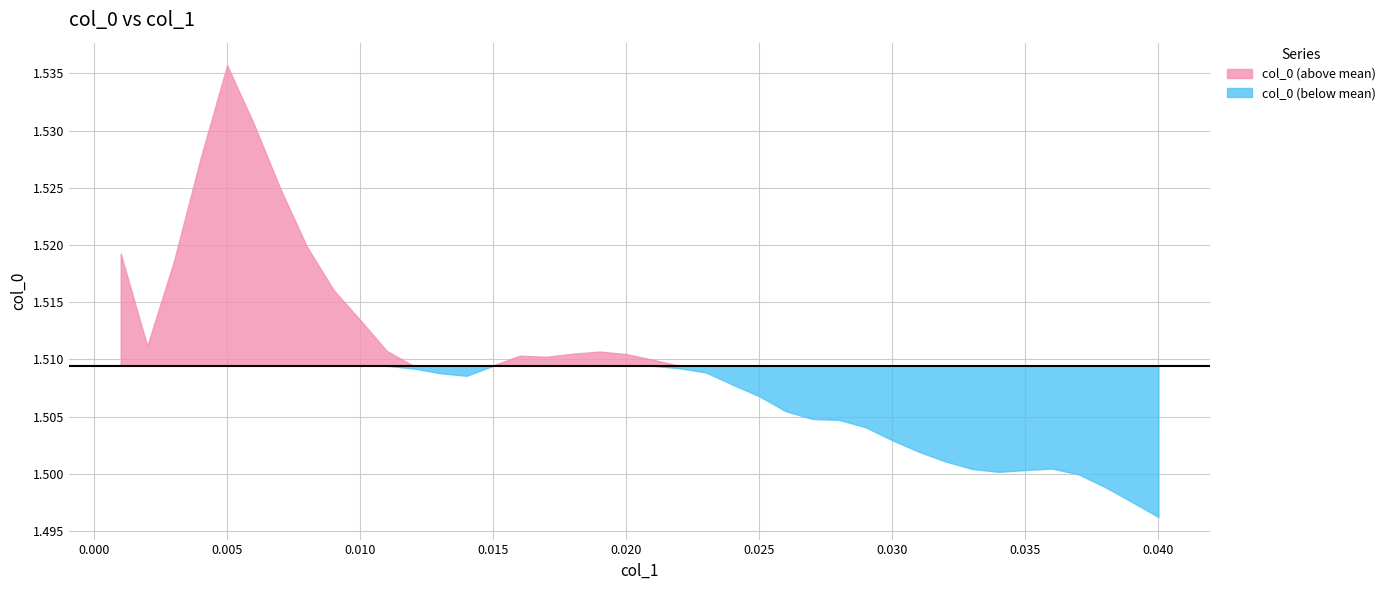

List the labels in order of value, smallest first.

0.04, 0.039, 0.038, 0.037, 0.034, 0.035, 0.033, 0.036, 0.032, 0.031, 0.03, 0.029, 0.028, 0.027, 0.026, 0.025, 0.024, 0.014, 0.013, 0.023, 0.012, 0.022, 0.015, 0.021, 0.017, 0.016, 0.02, 0.018, 0.019, 0.011, 0.002, 0.01, 0.009, 0.003, 0.001, 0.008, 0.007, 0.004, 0.006, 0.005